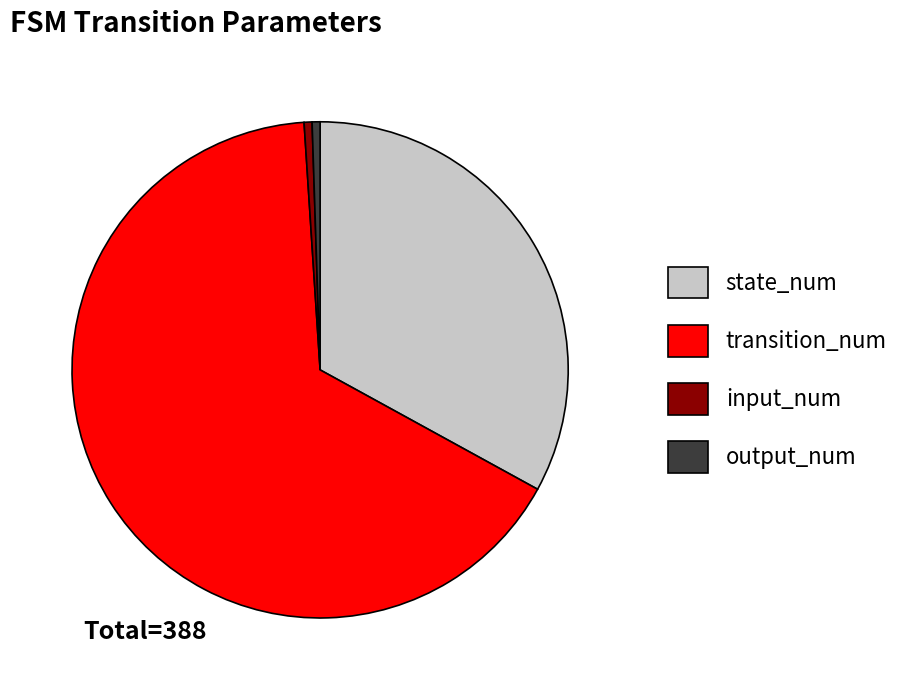

Is there any slice that represents more than half of the pie?

Yes